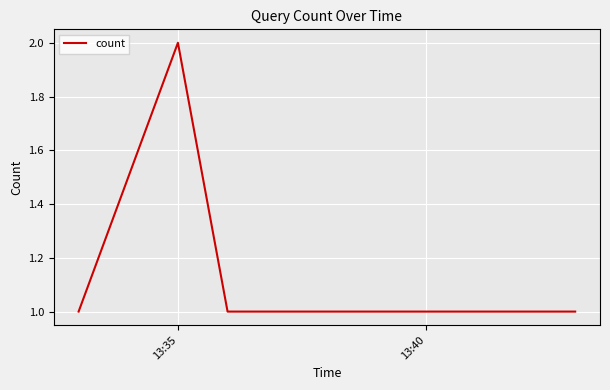

How many lines are shown in the chart?

1